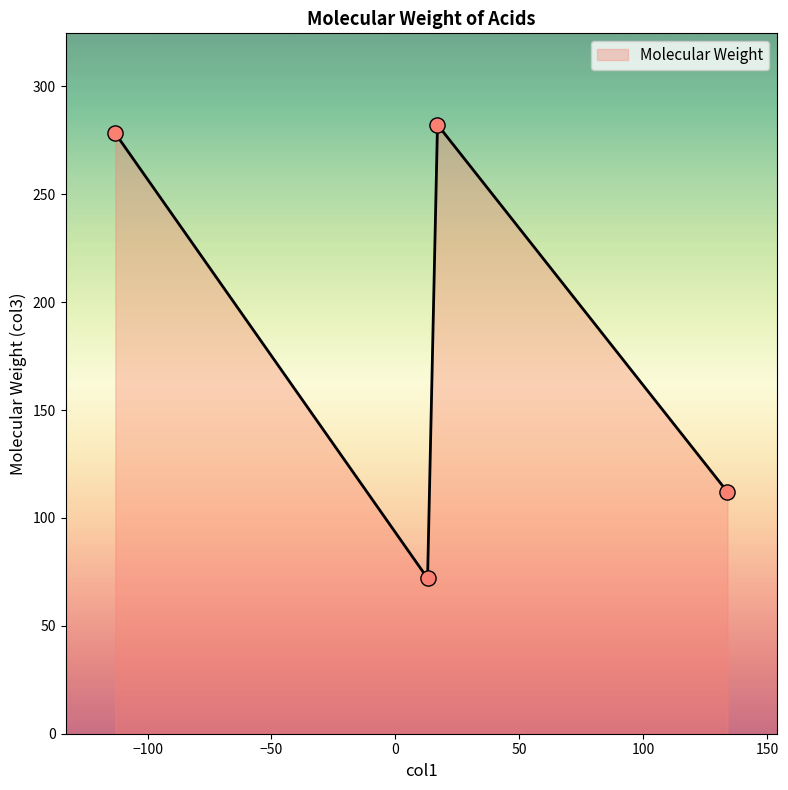

What is the maximum value shown in the chart?

282.3